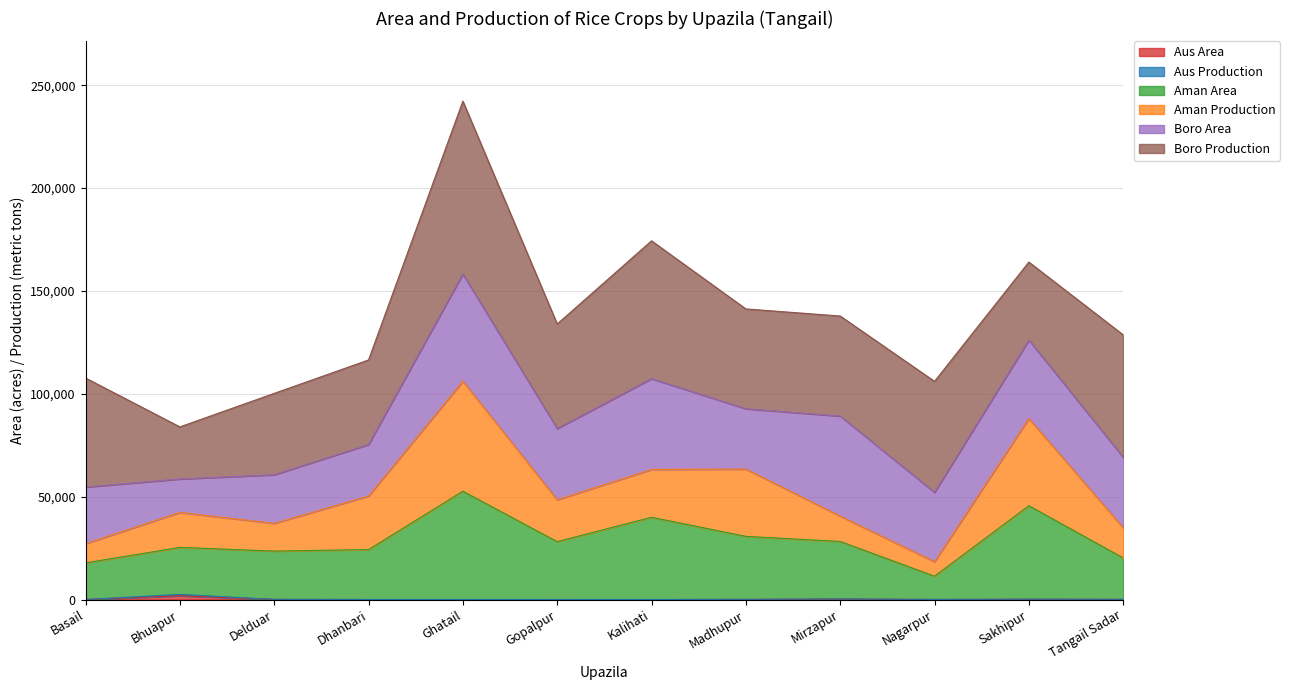

What is the approximate value of Aman Area at Kalihati?

39979.5